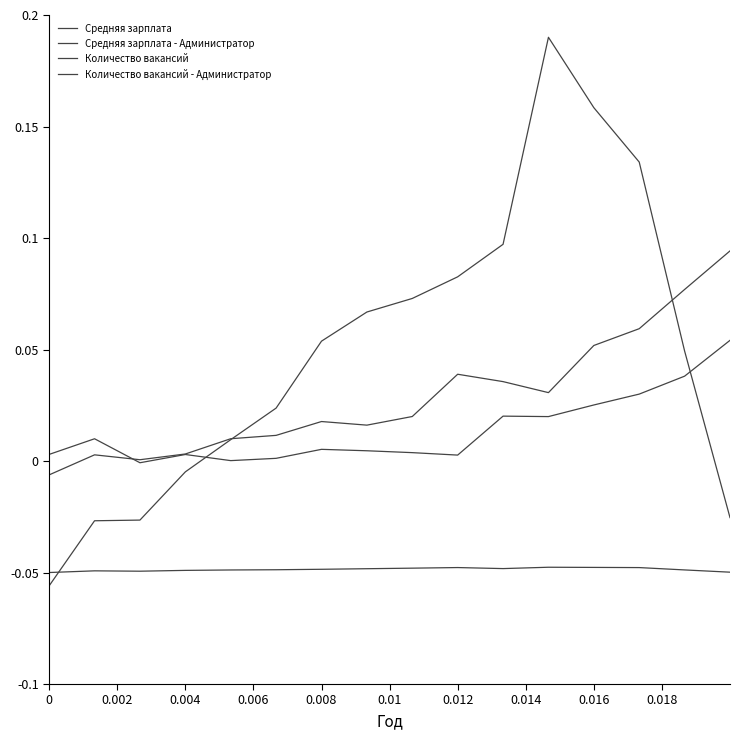

Where is Количество вакансий nearest to the value 0?

0.004